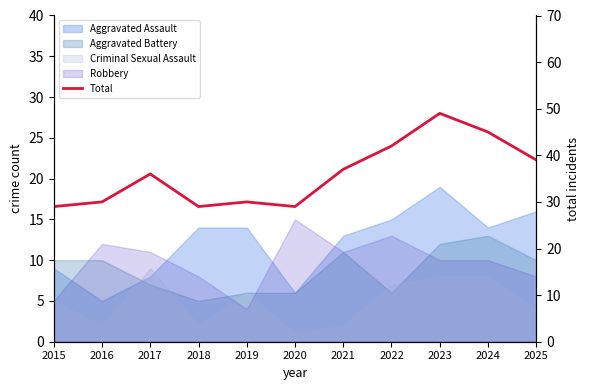

Reading left to right, what are all the values shown in this chart?

29	30	36	29	30	29	37	42	49	45	39